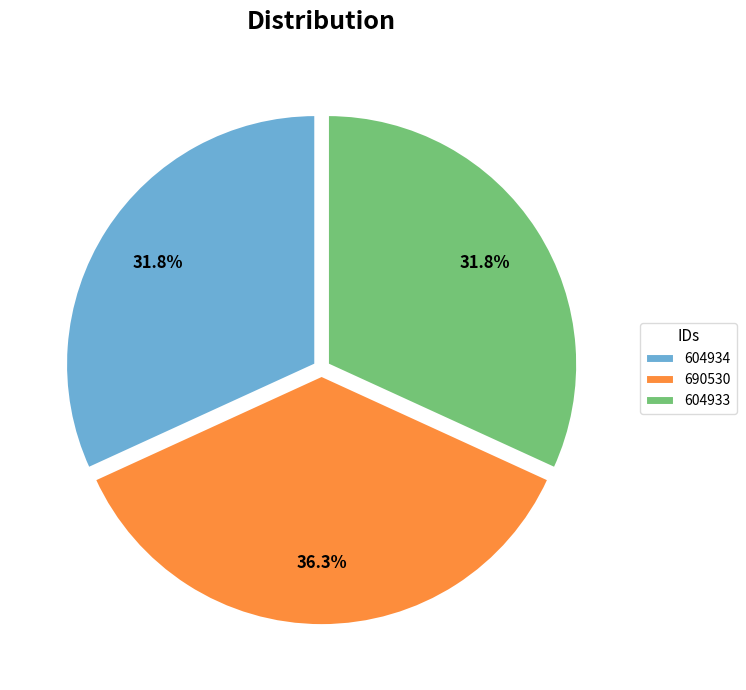

To the nearest percent, what percentage of the pie is 604934?

32%